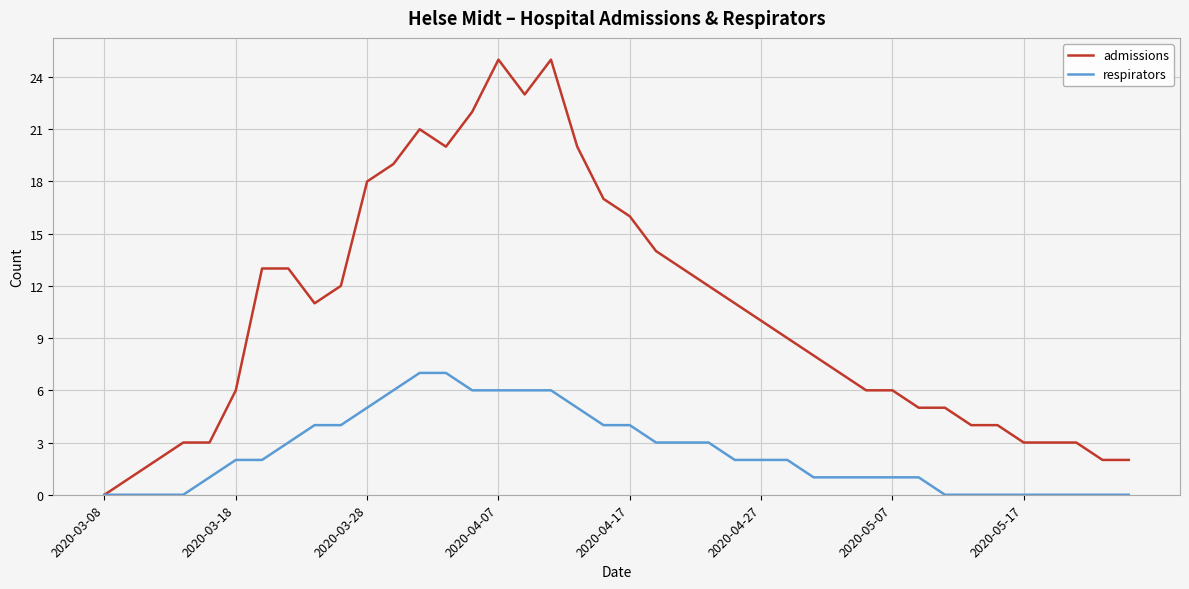

Reading left to right, extract all data points from this chart.

admissions: 0	1	2	3	3	6	13	13	11	12	18	19	21	20	22	25	23	25	20	17	16	14	13	12	11	10	9	8	7	6	6	5	5	4	4	3	3	3	2	2
respirators: 0	0	0	0	1	2	2	3	4	4	5	6	7	7	6	6	6	6	5	4	4	3	3	3	2	2	2	1	1	1	1	1	0	0	0	0	0	0	0	0